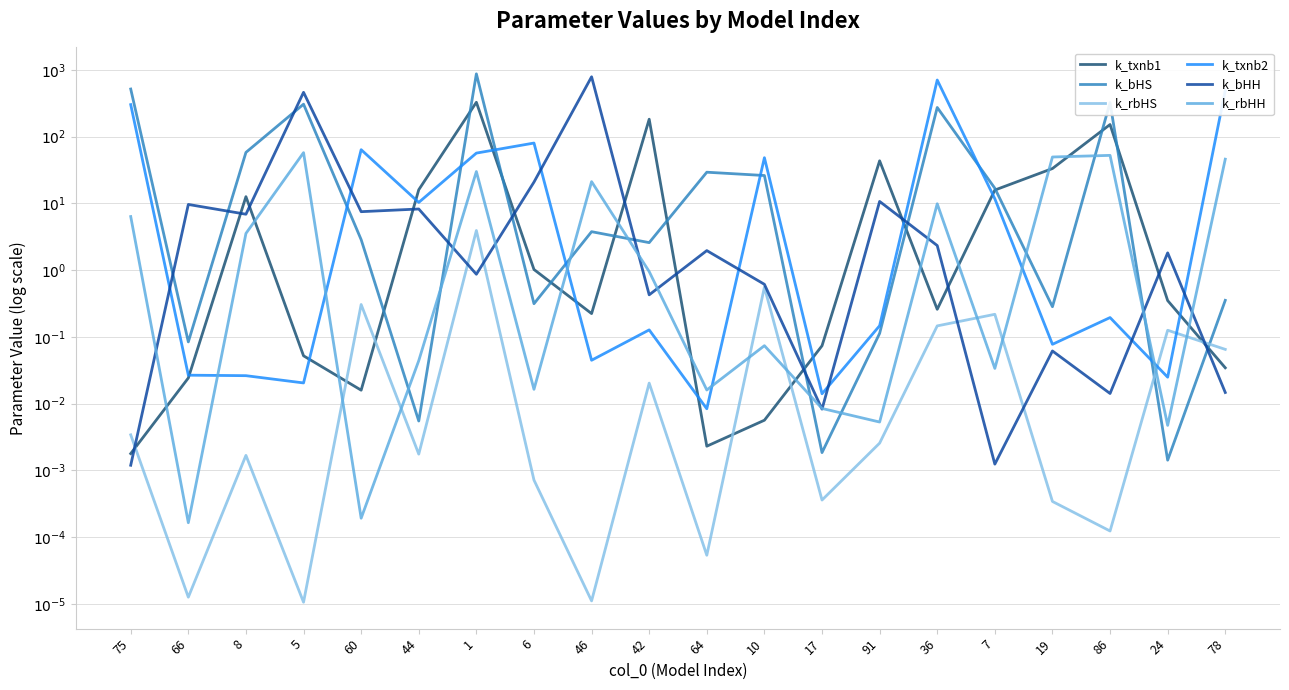

True or false: k_txnb2 and k_bHH intersect in this chart.

True